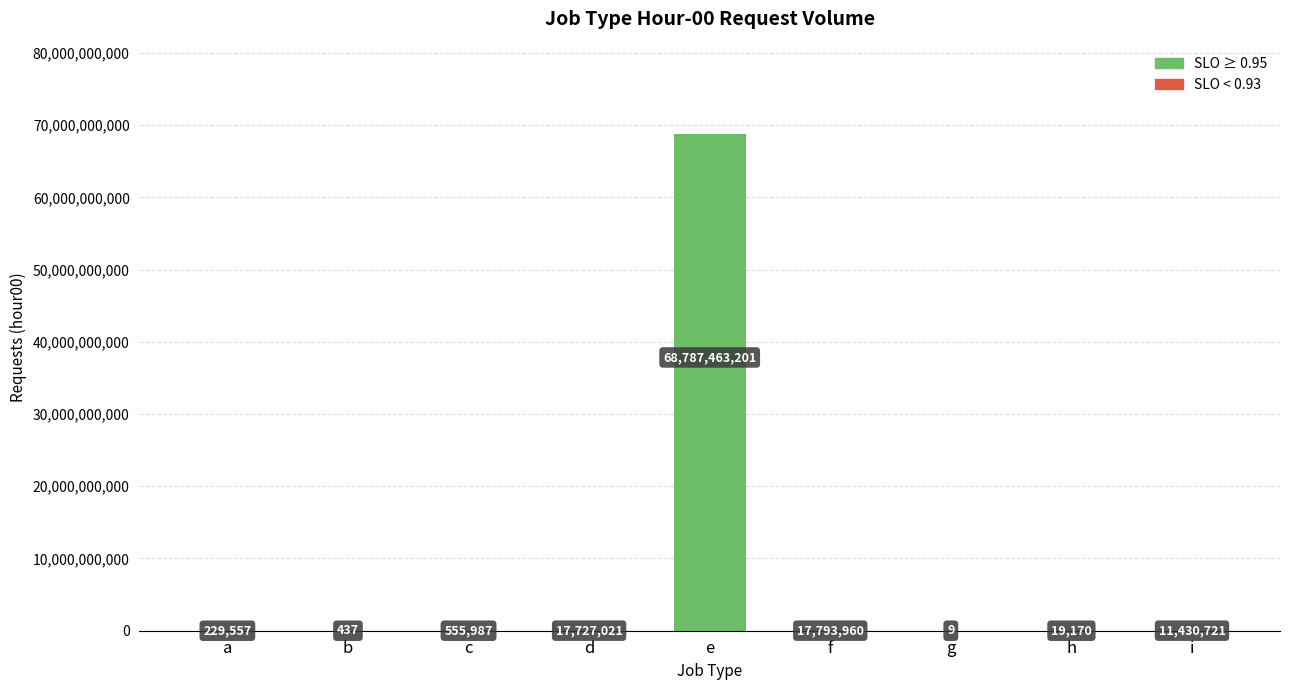

Read the value at c, to the nearest 100.

556000